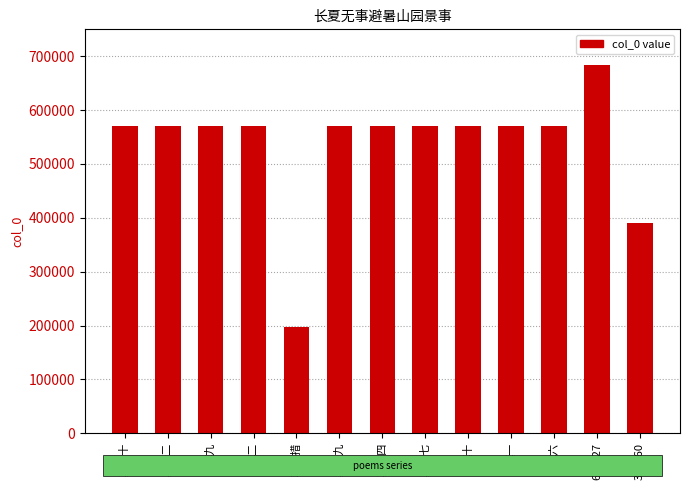

What is the sum of all values?

6975399